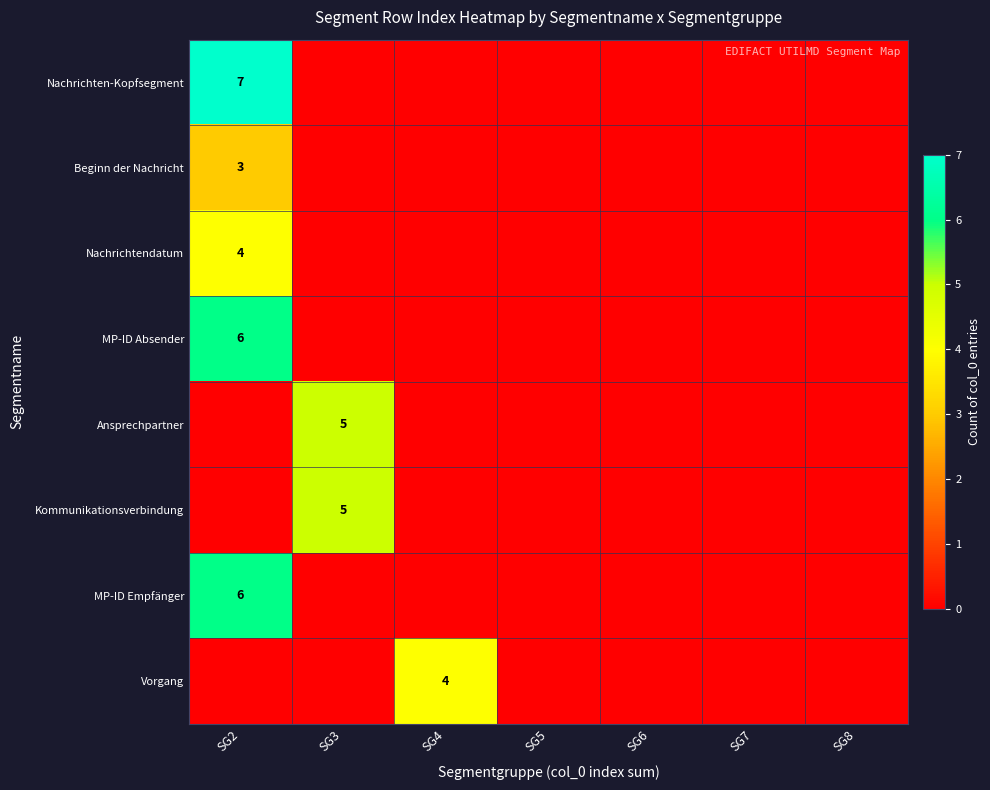

At which category is the sum across all series the highest?

SG2